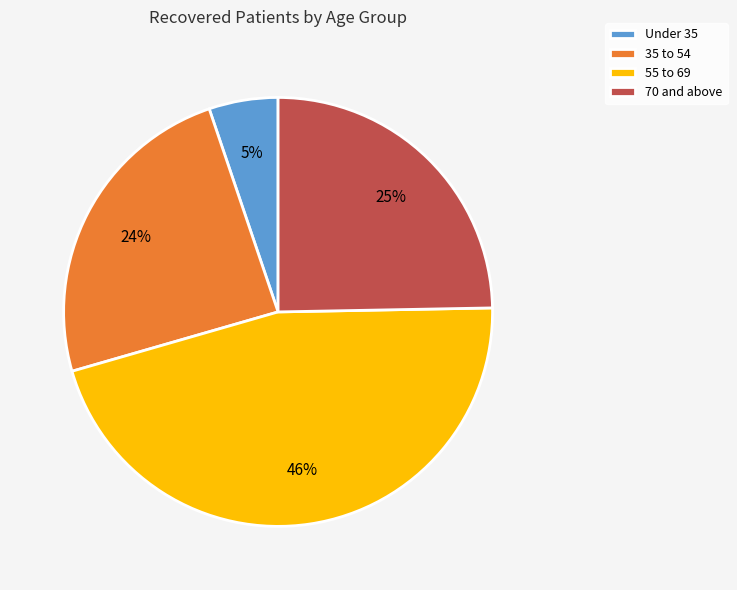

Is there a majority slice in this chart?

No